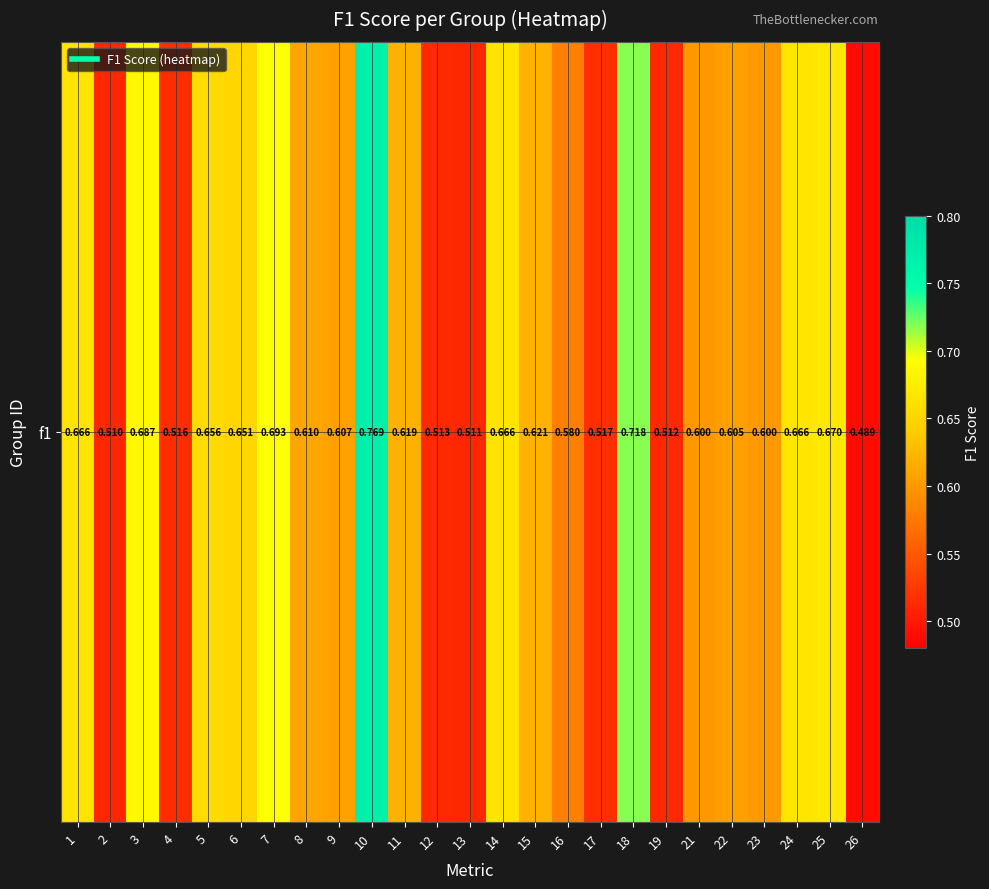

Read the value at 22.

0.6